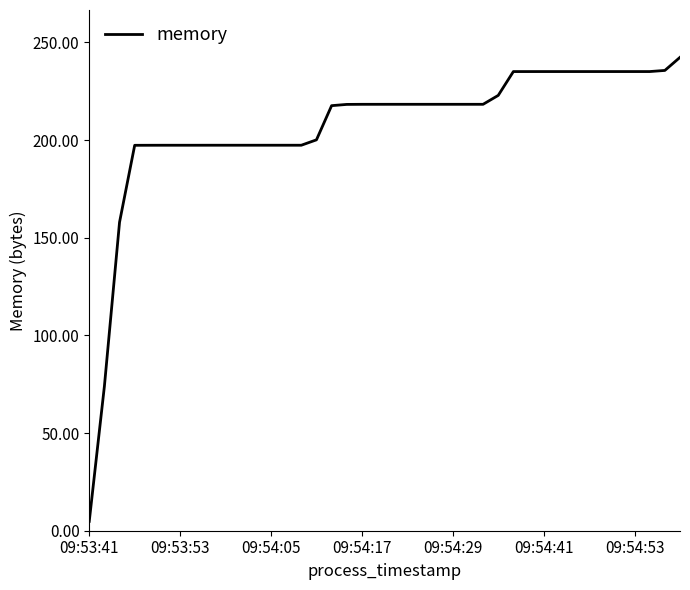

What is the maximum value shown in the chart?

242.3